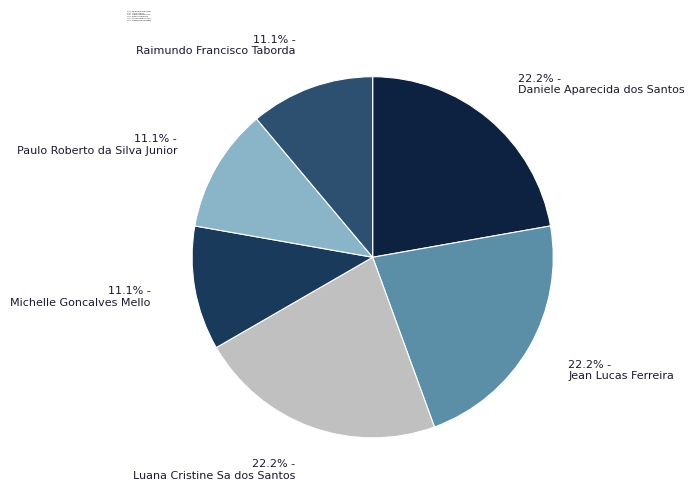

To the nearest percent, what is the average slice percentage?

17%